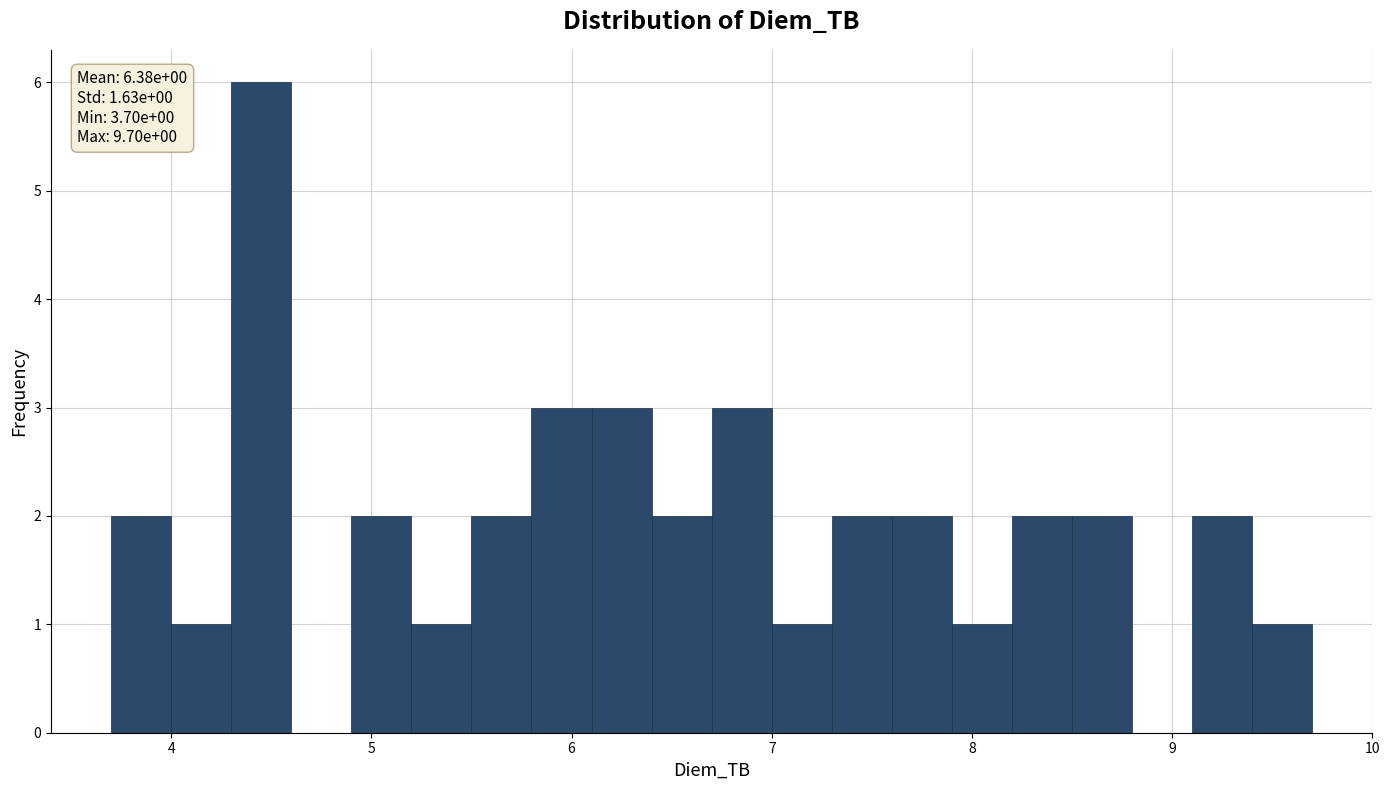

Around what value on the x-axis is the tallest bar? Give the approximate position of its centre, as read against the axis.

4.5